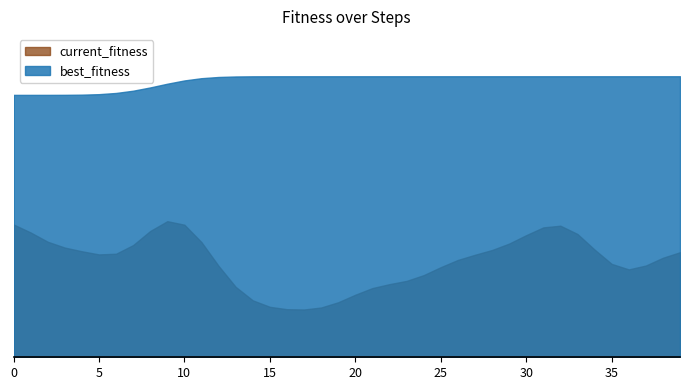

Reading left to right, what are all the values shown in this chart?

best_fitness: 0=0.1	1=0.1	2=0.1	3=0.1	4=0.1	5=0.1	6=0.1	7=0.1	8=0.1	9=0.1	10=0.1	11=0.1	12=0.1	13=0.1	14=0.1	15=0.1	16=0.1	17=0.1	18=0.1	19=0.1	20=0.1	21=0.1	22=0.1	23=0.1	24=0.1	25=0.1	26=0.1	27=0.1	28=0.1	29=0.1	30=0.1	31=0.1	32=0.1	33=0.1	34=0.1	35=0.1	36=0.1	37=0.1	38=0.1	39=0.1
current_fitness: 0=0.1	1=0.0	2=0.0	3=0.0	4=0.1	5=0.0	6=0.0	7=0.0	8=0.0	9=0.1	10=0.0	11=0.0	12=0.0	13=0.0	14=0.0	15=0.0	16=0.0	17=0.0	18=0.0	19=0.0	20=0.0	21=0.0	22=0.0	23=0.0	24=0.0	25=0.0	26=0.0	27=0.0	28=0.0	29=0.1	30=0.0	31=0.0	32=0.1	33=0.0	34=0.0	35=0.0	36=0.0	37=0.0	38=0.0	39=0.0